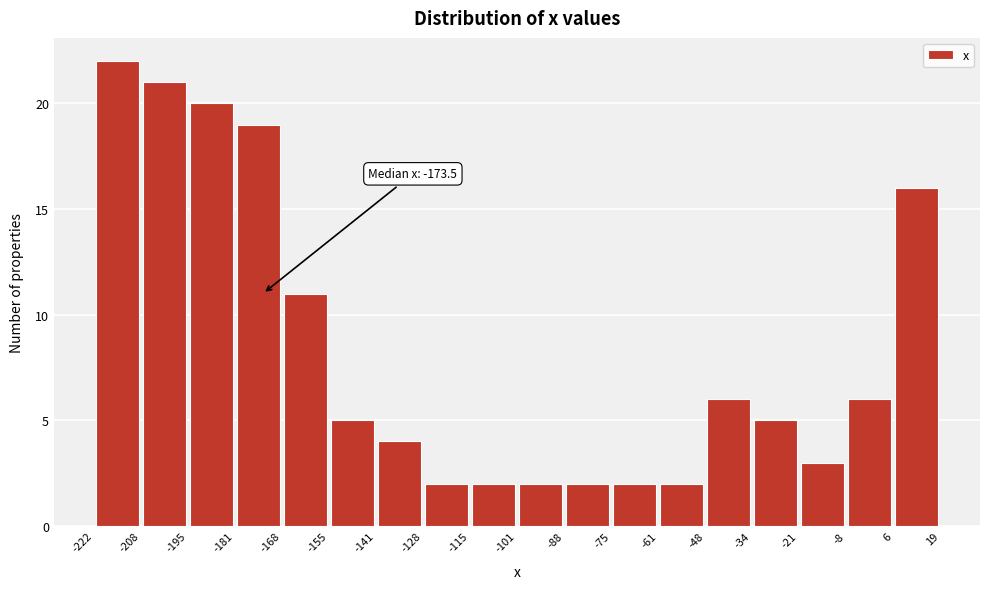

Over which range of the x-axis is the bar tallest?

-222 to -208